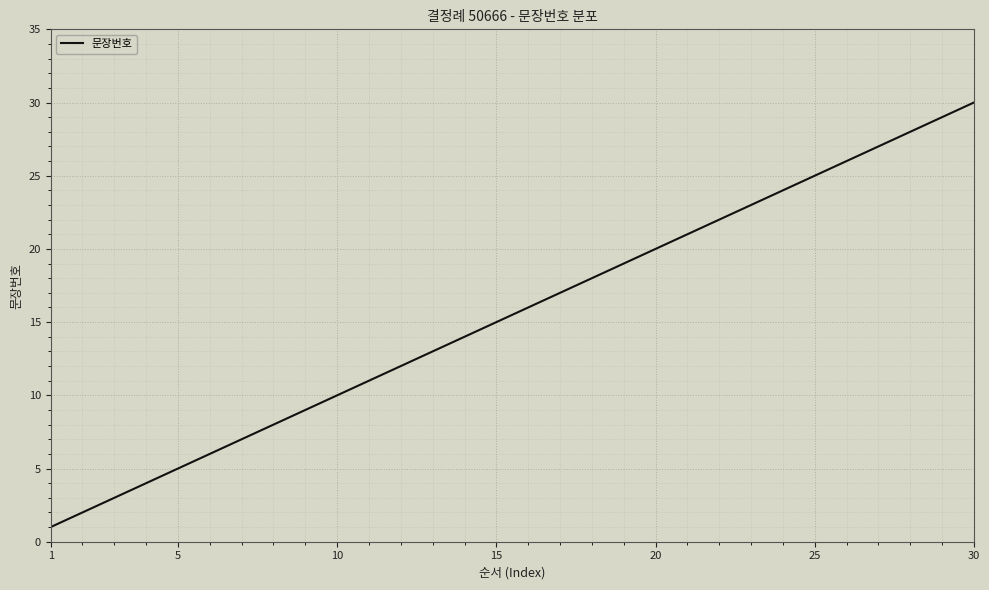

Count the number of data series in this chart.

1